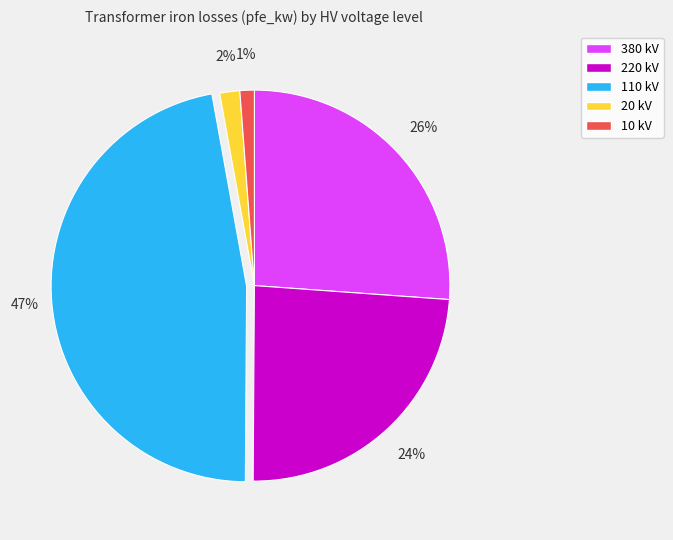

Which slice is the largest?

110 kV